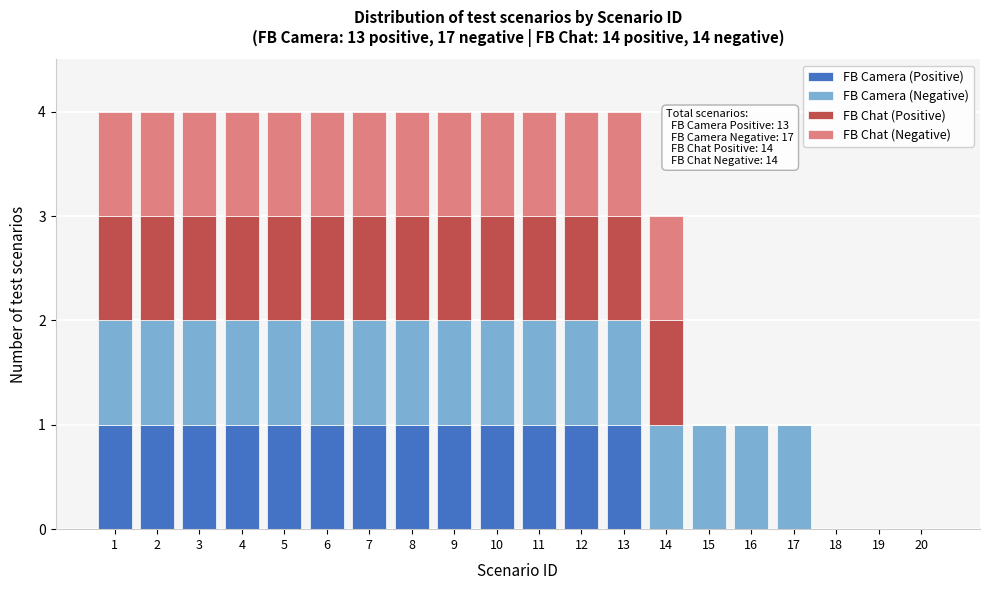

The FB Camera (Positive) series shows 0 at 15. True or false?

True